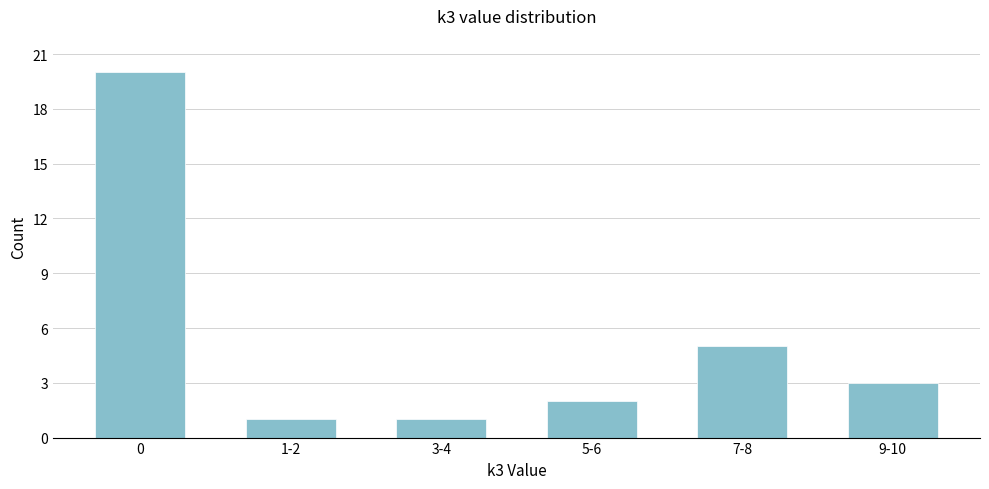

Reading left to right, extract all data points from this chart.

0=20	1-2=1	3-4=1	5-6=2	7-8=5	9-10=3